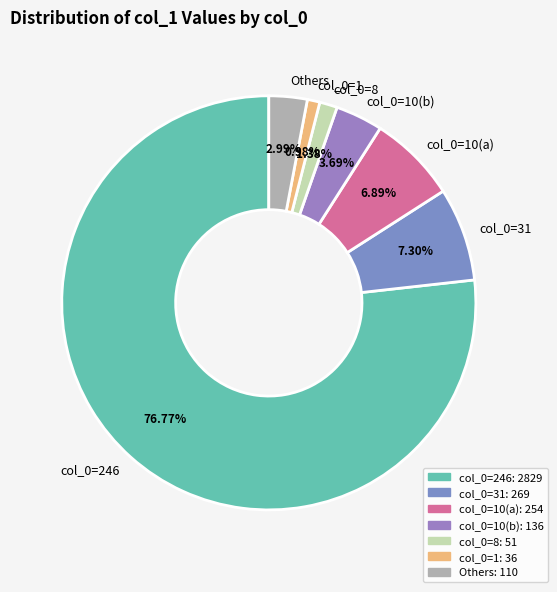

Is the sum of col_0=10(b) and col_0=246 greater than half?

Yes